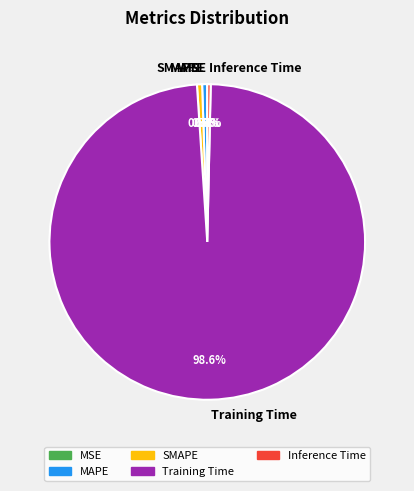

To the nearest percent, what is the difference between the largest and smallest slice percentages?

99%